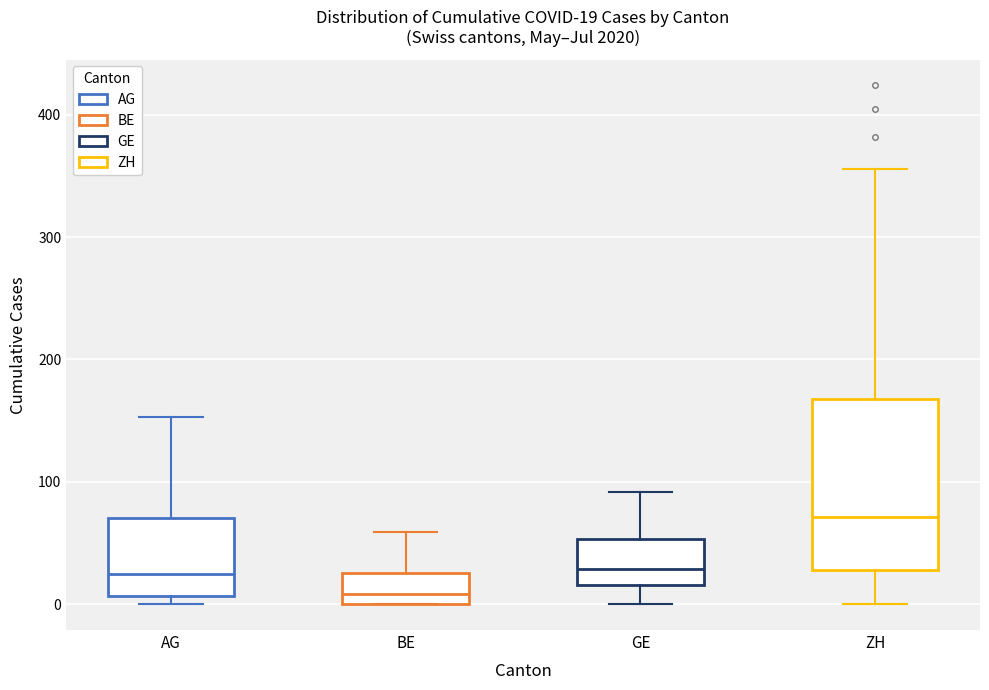

Which box is the tallest, from its lower edge to its upper edge?

ZH